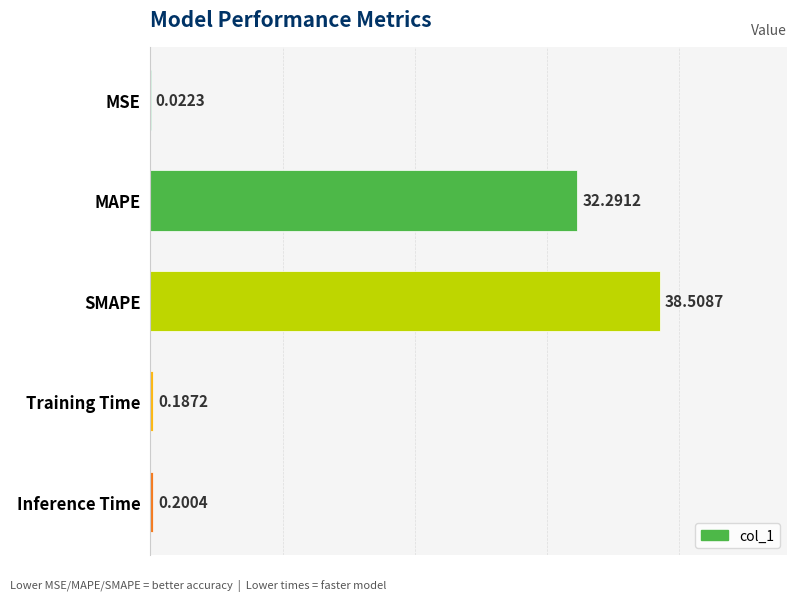

What is the sum of all values?

71.2